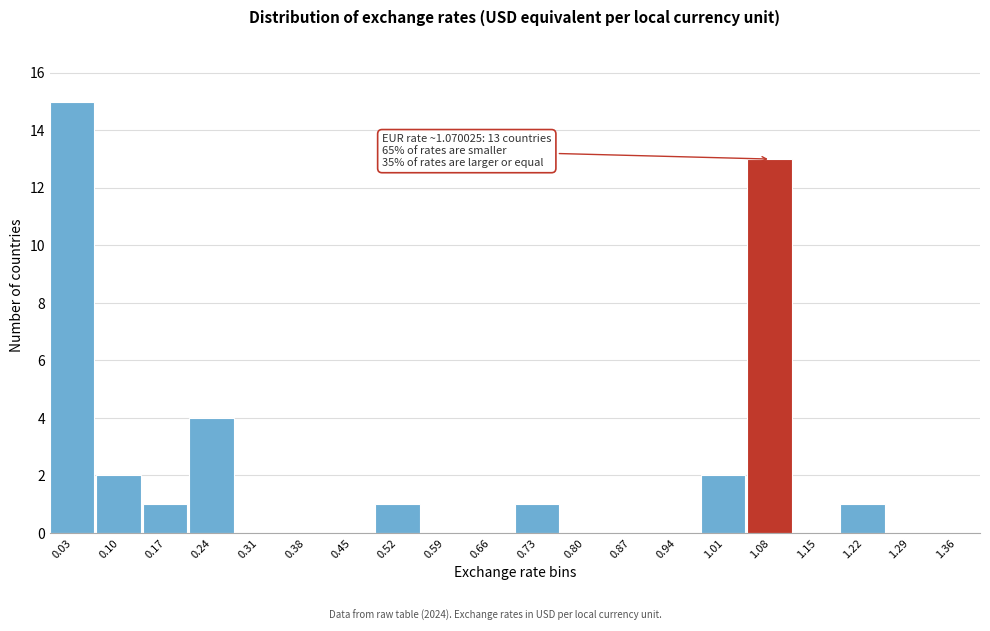

Which range on the x-axis has the tallest bar?

0.00 to 0.07